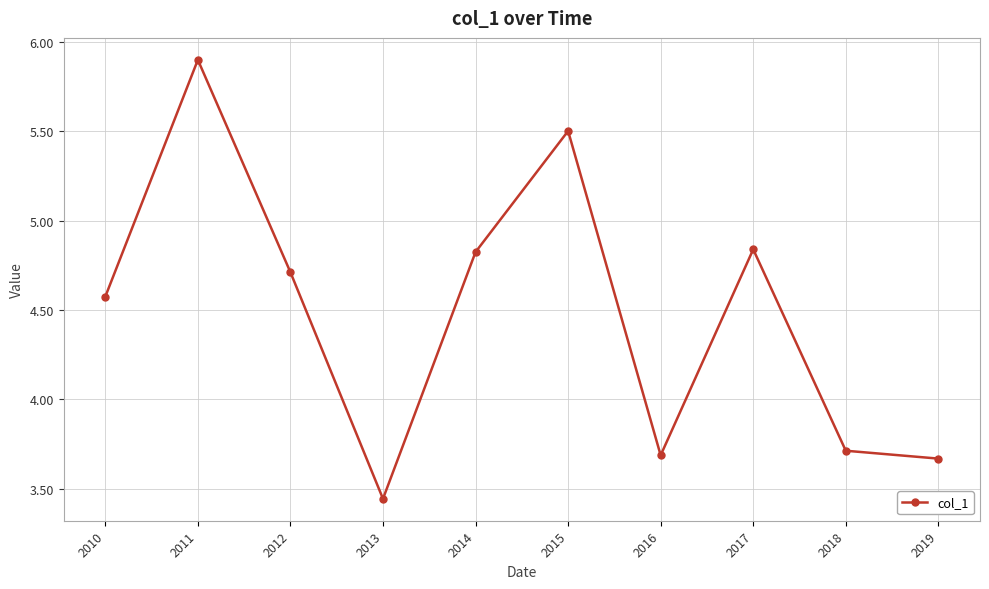

What is the value of the 1st point from the left?

4.6